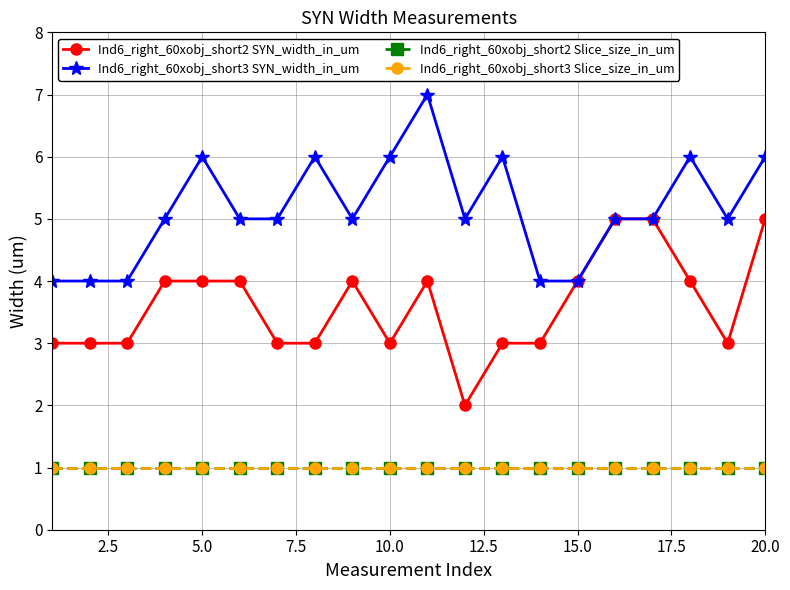

True or false: Ind6_right_60xobj_short2 SYN_width_in_um and Ind6_right_60xobj_short3 SYN_width_in_um cross at least once.

False